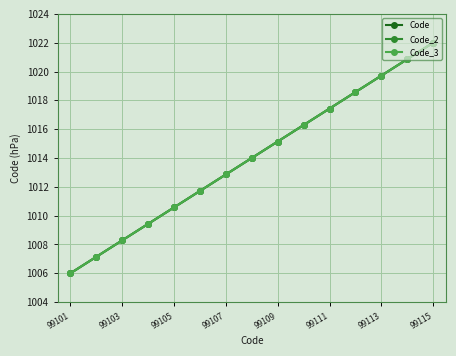

Reading right to left, list all the values displayed in this chart.

Code: 1022.0	1020.9	1019.7	1018.6	1017.4	1016.3	1015.1	1014.0	1012.9	1011.7	1010.6	1009.4	1008.3	1007.1	1006.0
Code_2: 1022.0	1020.9	1019.7	1018.6	1017.4	1016.3	1015.1	1014.0	1012.9	1011.7	1010.6	1009.4	1008.3	1007.1	1006.0
Code_3: 1022.0	1020.9	1019.7	1018.6	1017.4	1016.3	1015.1	1014.0	1012.9	1011.7	1010.6	1009.4	1008.3	1007.1	1006.0